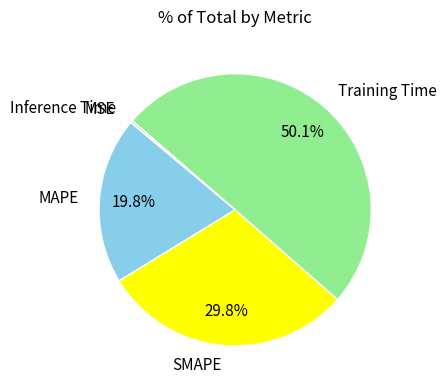

The MAPE slice represents 20% of the pie. True or false?

True